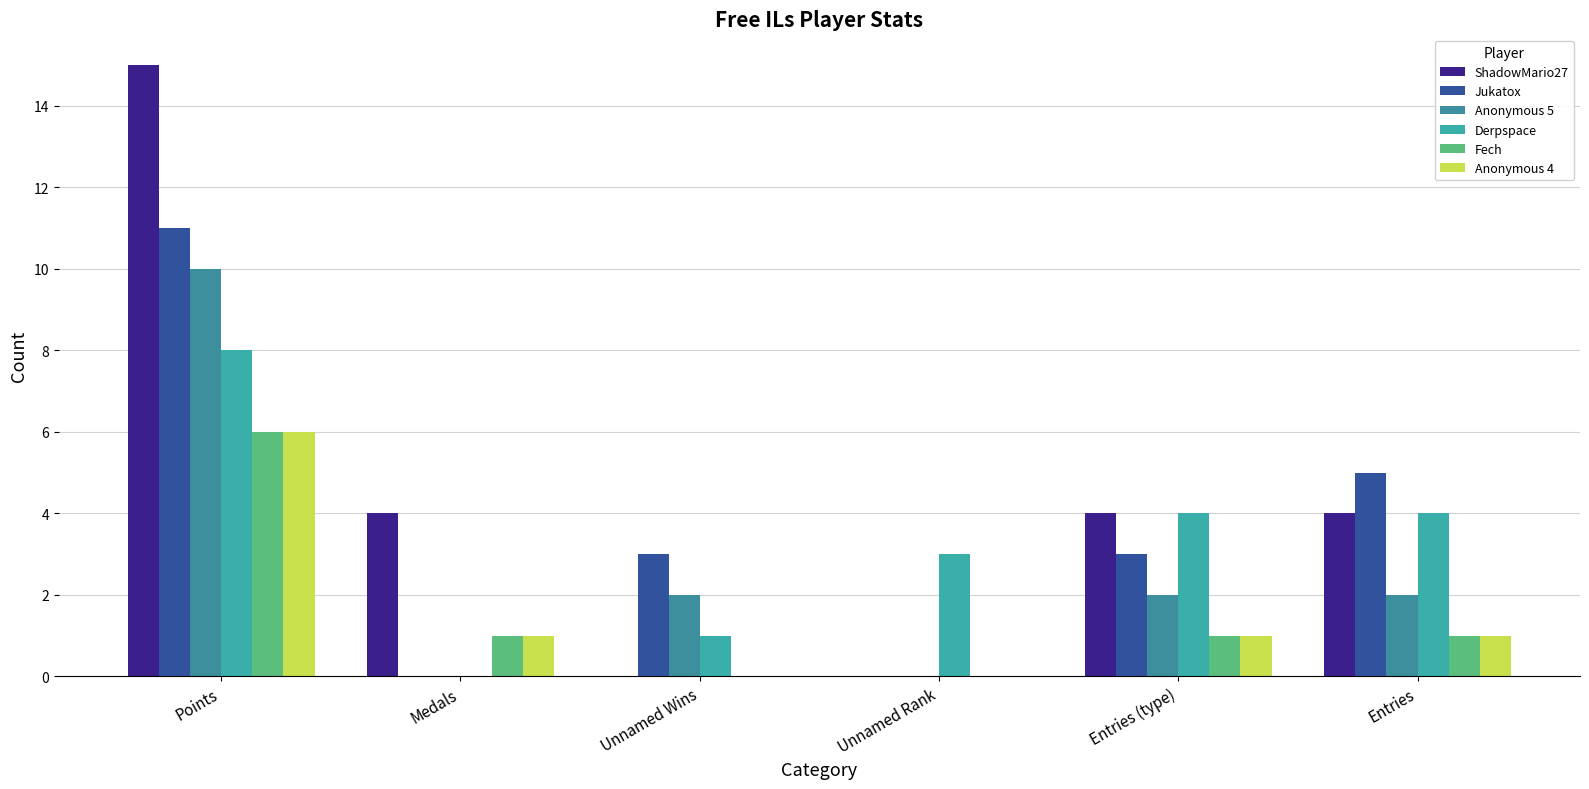

Which has a higher value, Points or Unnamed Wins?

Points